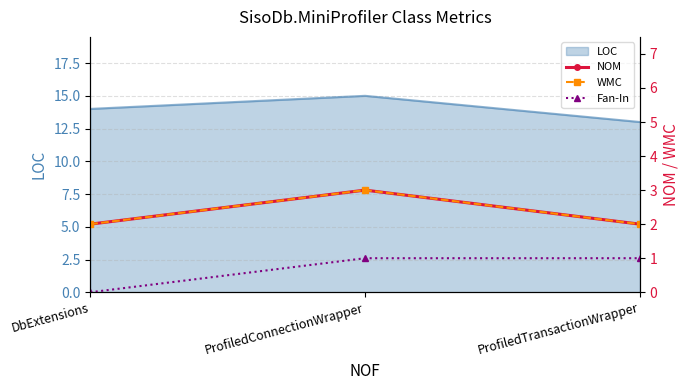

Is the value of NOM at DbExtensions greater than the value of WMC at DbExtensions?

No